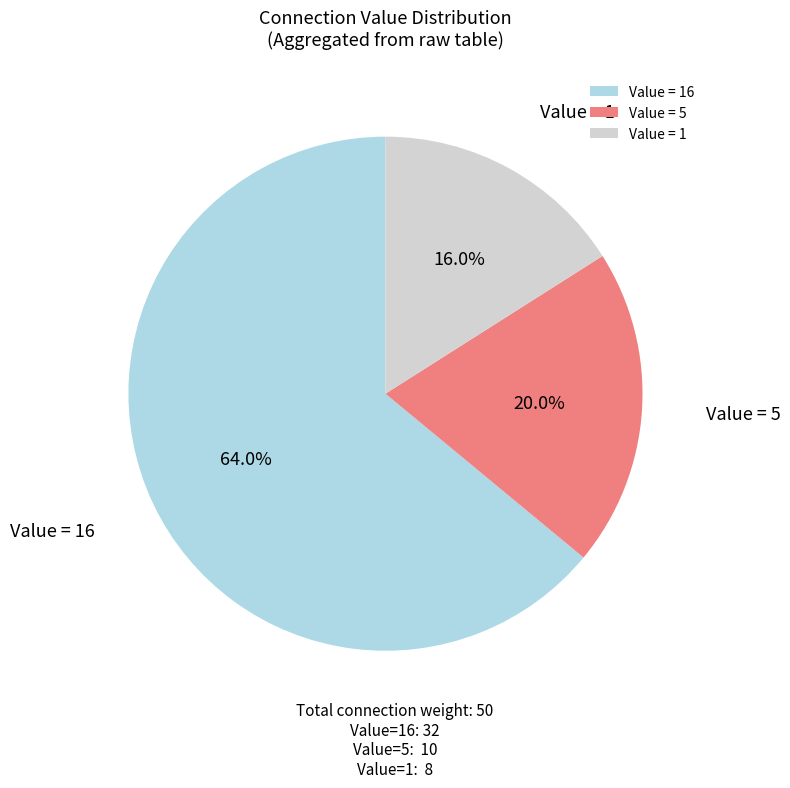

Does any single category account for the majority?

Yes